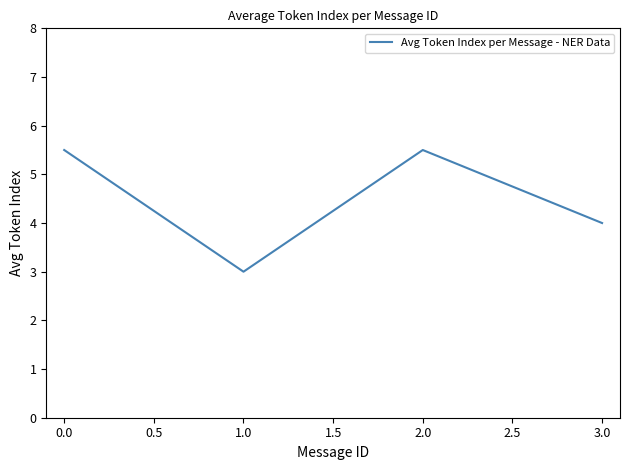

What position from the right is 1.0?

3